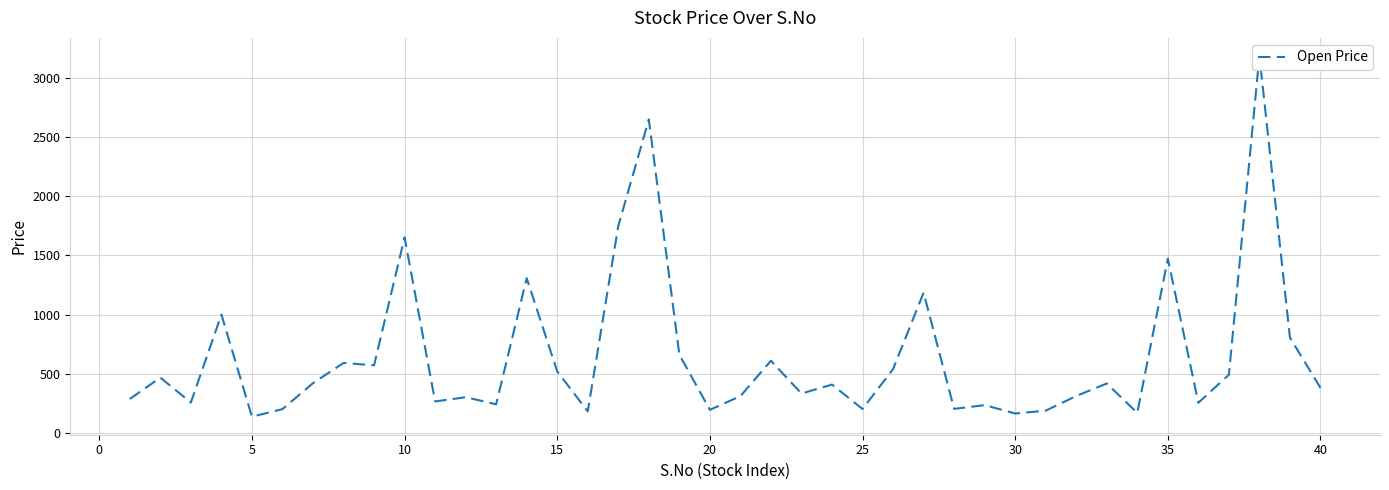

Reading left to right, extract all data points from this chart.

285	466	255	1000	135	199	419	590	570	1653	264	300	240	1308	518	180	1750	2652	660	193	309	609	331	407	200	538	1185	201	233	162	186	310	416	167	1473	253	490	3190	805	379